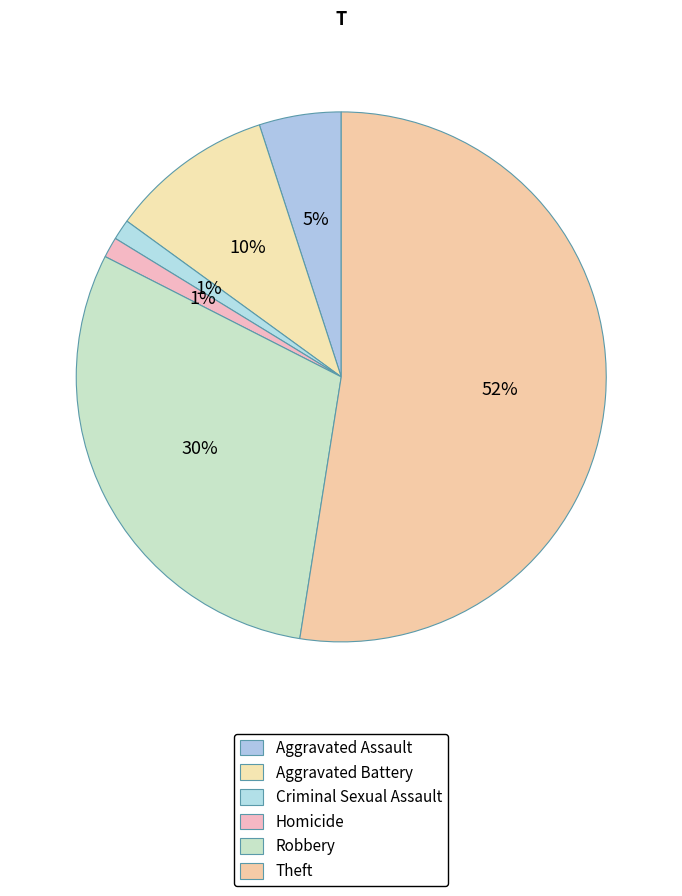

Which slice is the largest?

Theft